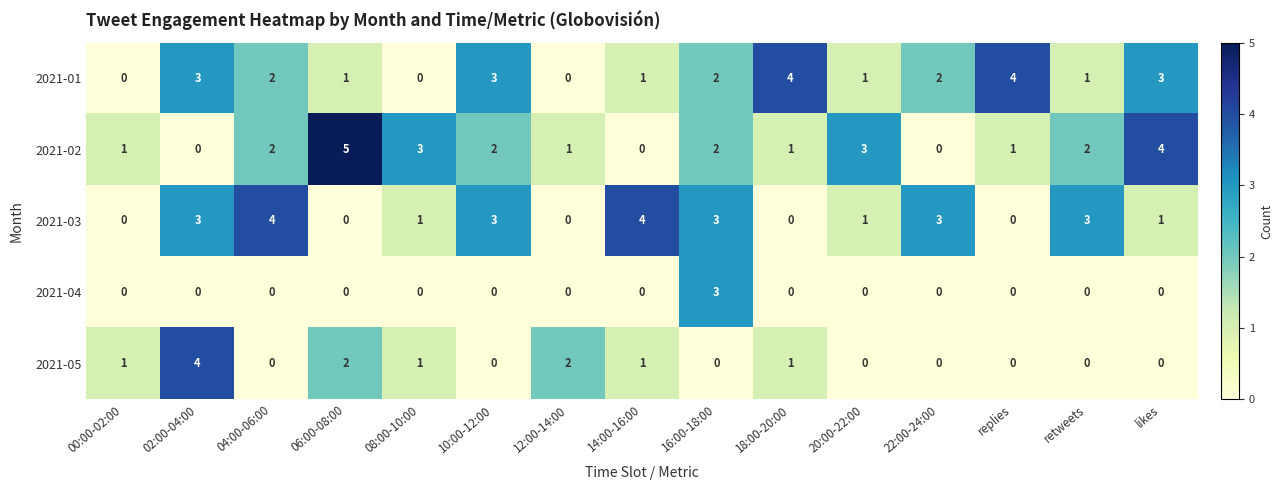

How many values in the 2021-03 series are below 1?

5